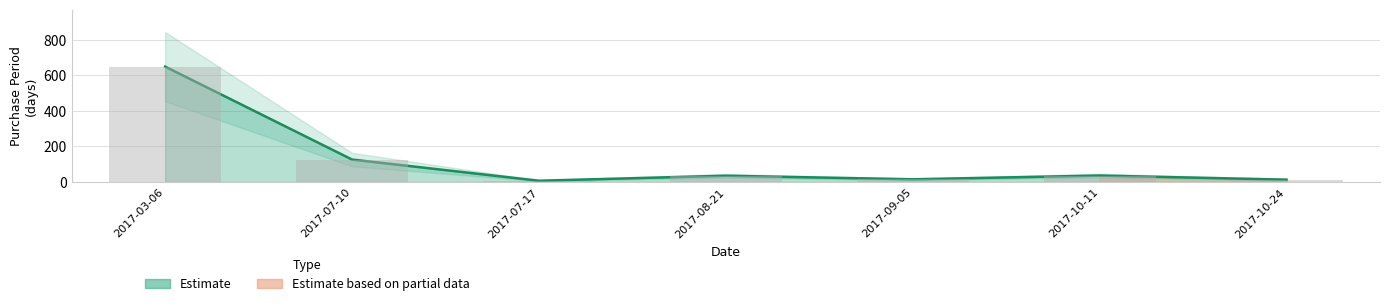

What is the maximum value shown in the chart?

648